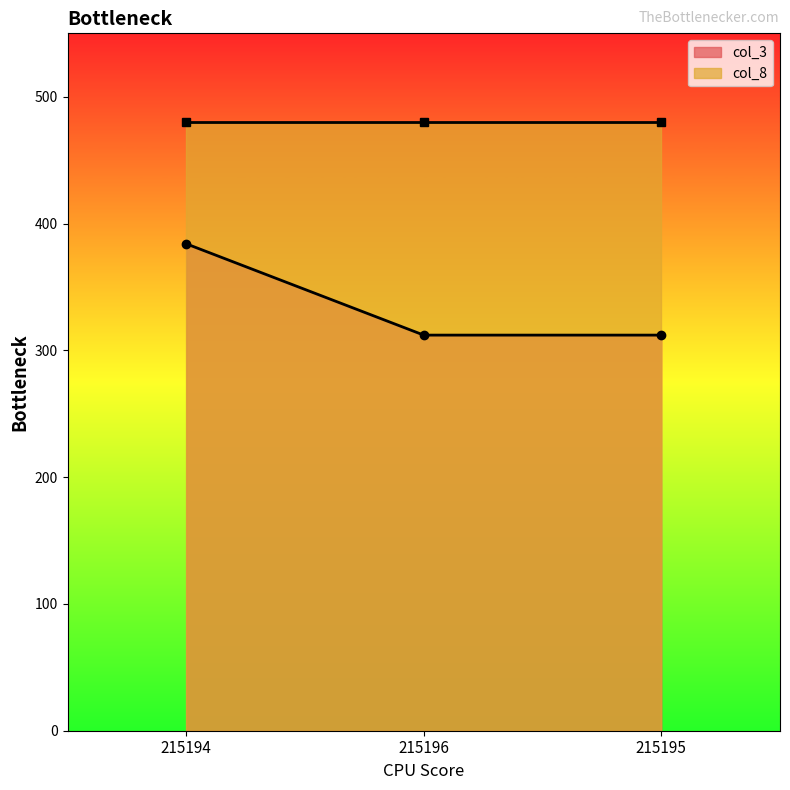

What is the value of the col_3 point at the 1st from the left?

384